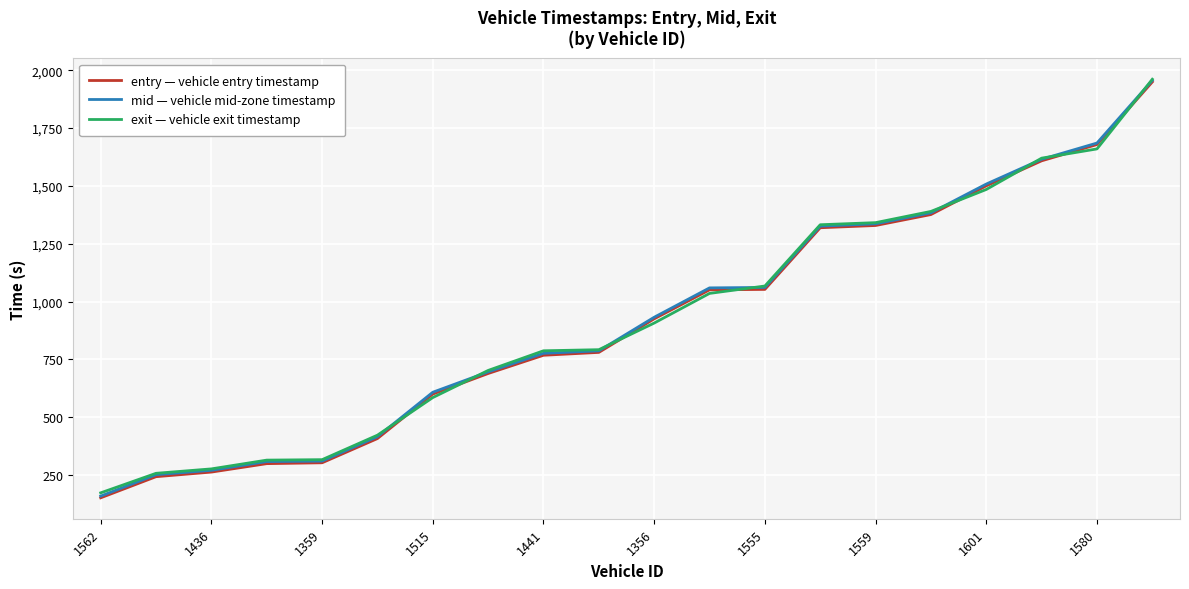

What is the smallest value displayed?

151.7